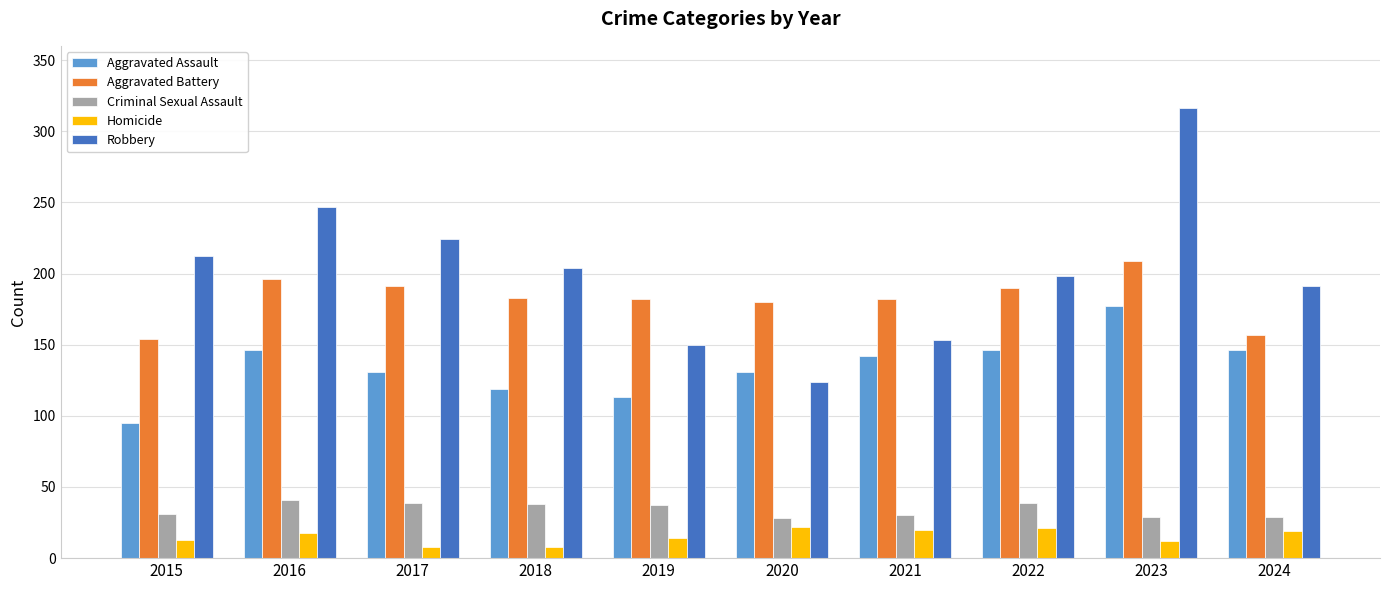

How many distinct data groups are displayed?

5